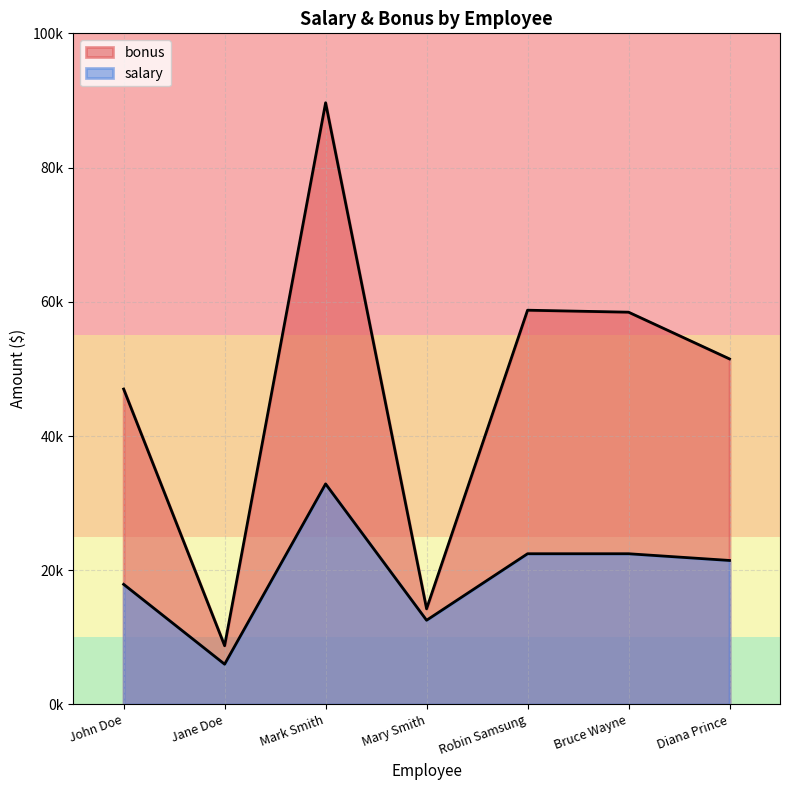

The value of salary at Mary Smith is 16980. True or false?

False